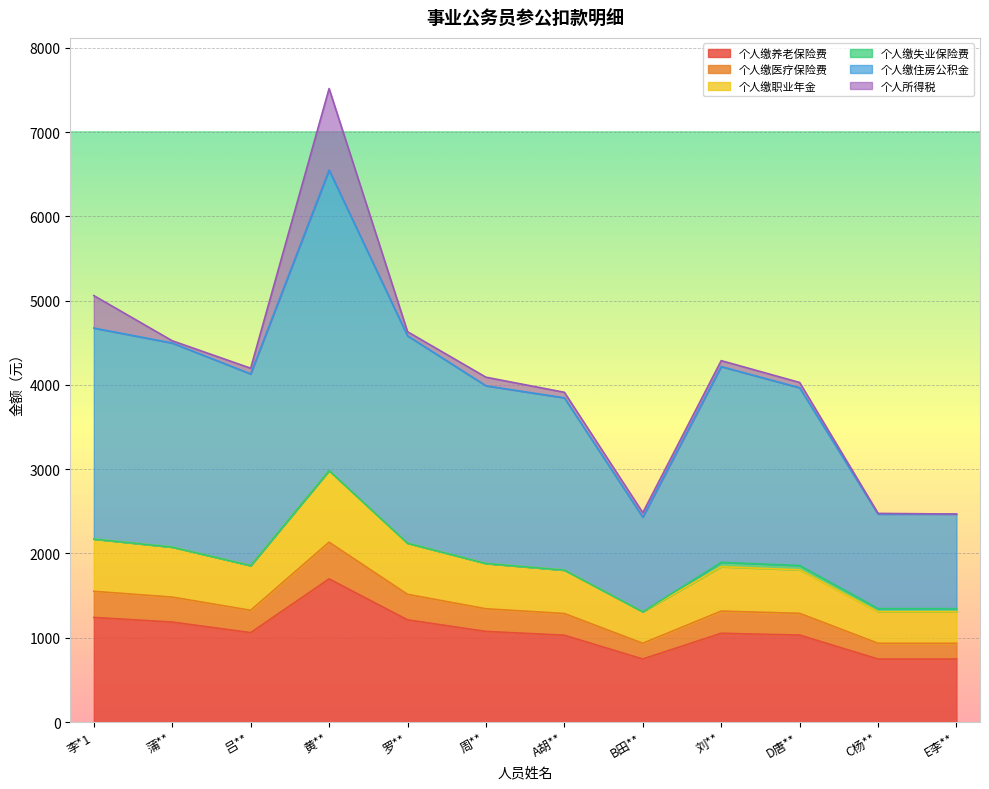

Which series changed the most between A胡** and C杨**?

个人缴住房公积金